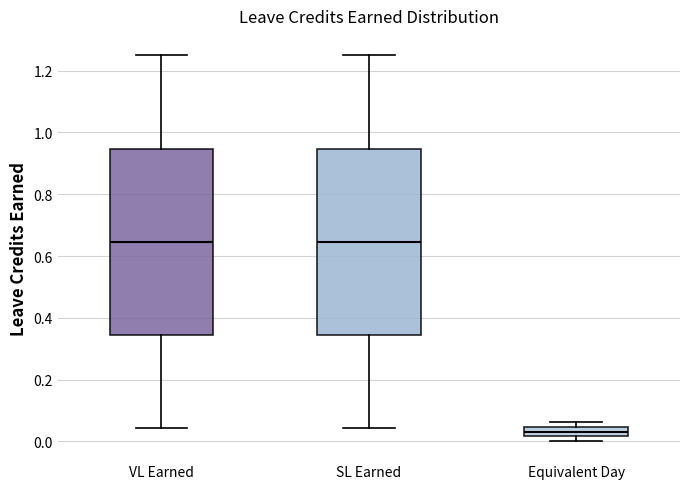

Reading left to right, read every box against the y-axis: the position of its median line, the range the box covers, and the ends of its whiskers. The values are not printed on the chart, so give them approximately, as read against the axis.

VL Earned: median 0.64, box 0.34 to 0.94, whiskers 0.04 to 1.26
SL Earned: median 0.64, box 0.34 to 0.94, whiskers 0.04 to 1.26
Equivalent Day: median 0.04 (inside the box), box 0.02 to 0.04, whiskers 0.00 to 0.06